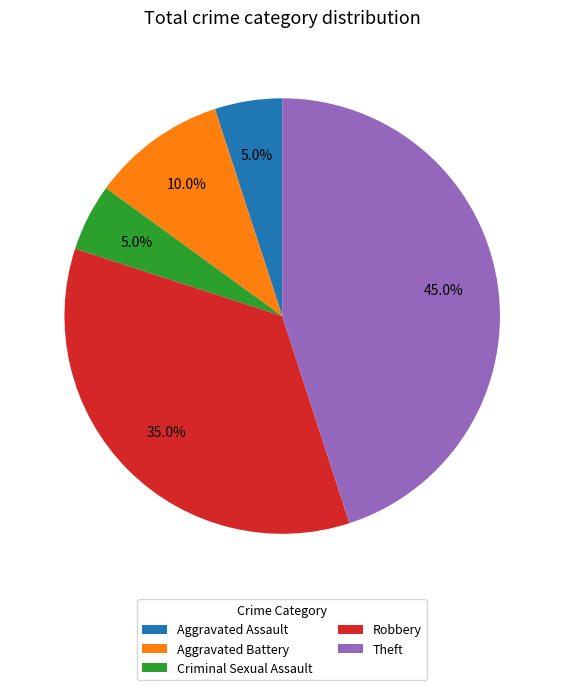

What is the largest slice in the pie chart?

Theft